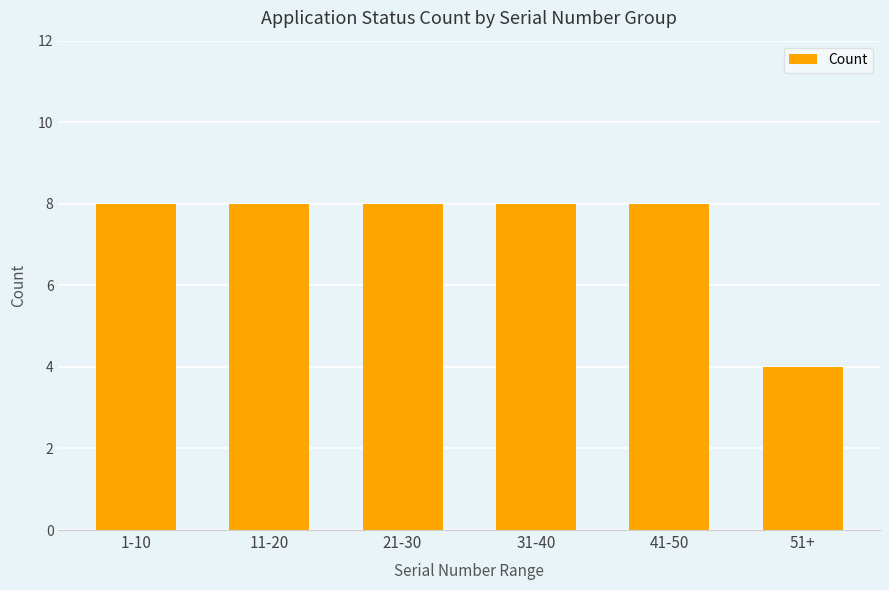

What is the minimum value shown in the chart?

4